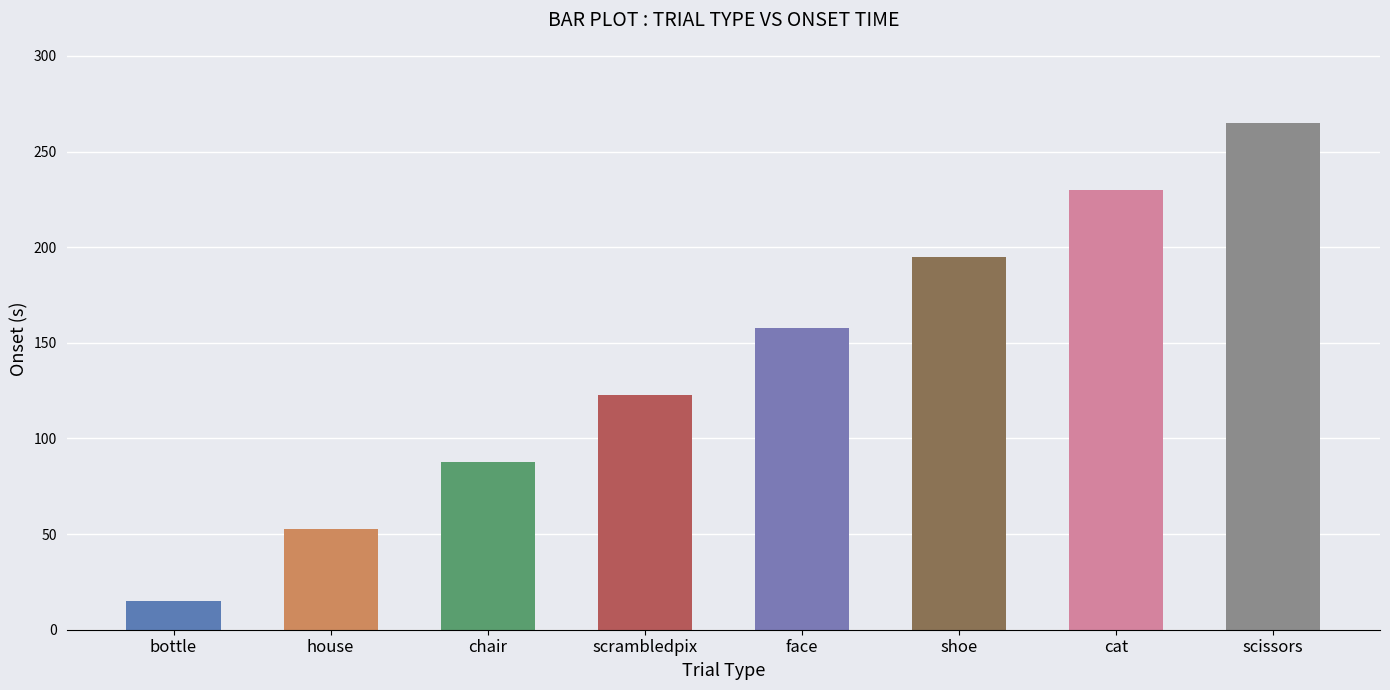

What is the difference between the maximum and second lowest values?

212.5